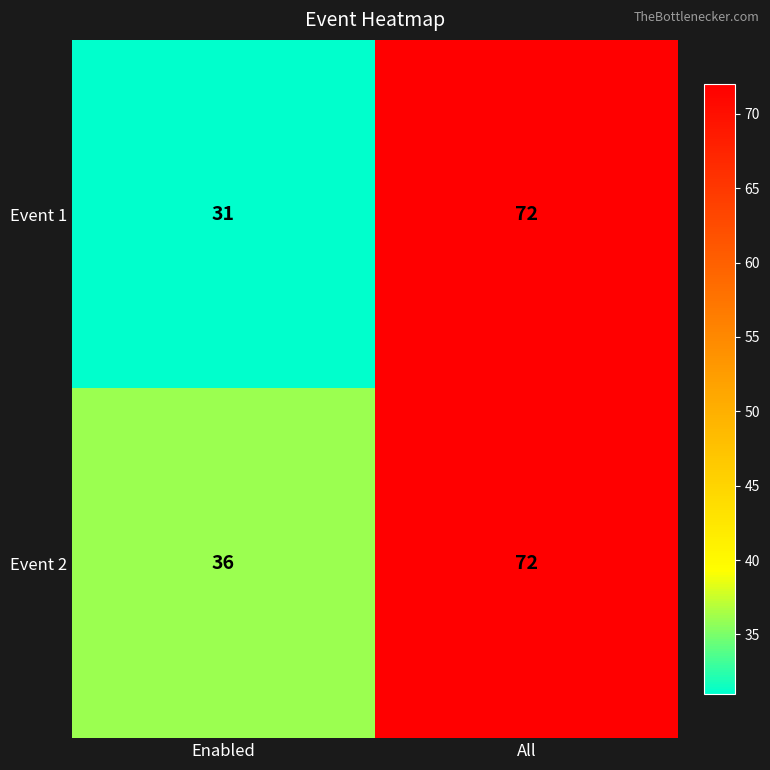

What is the total value across all series at All?

144